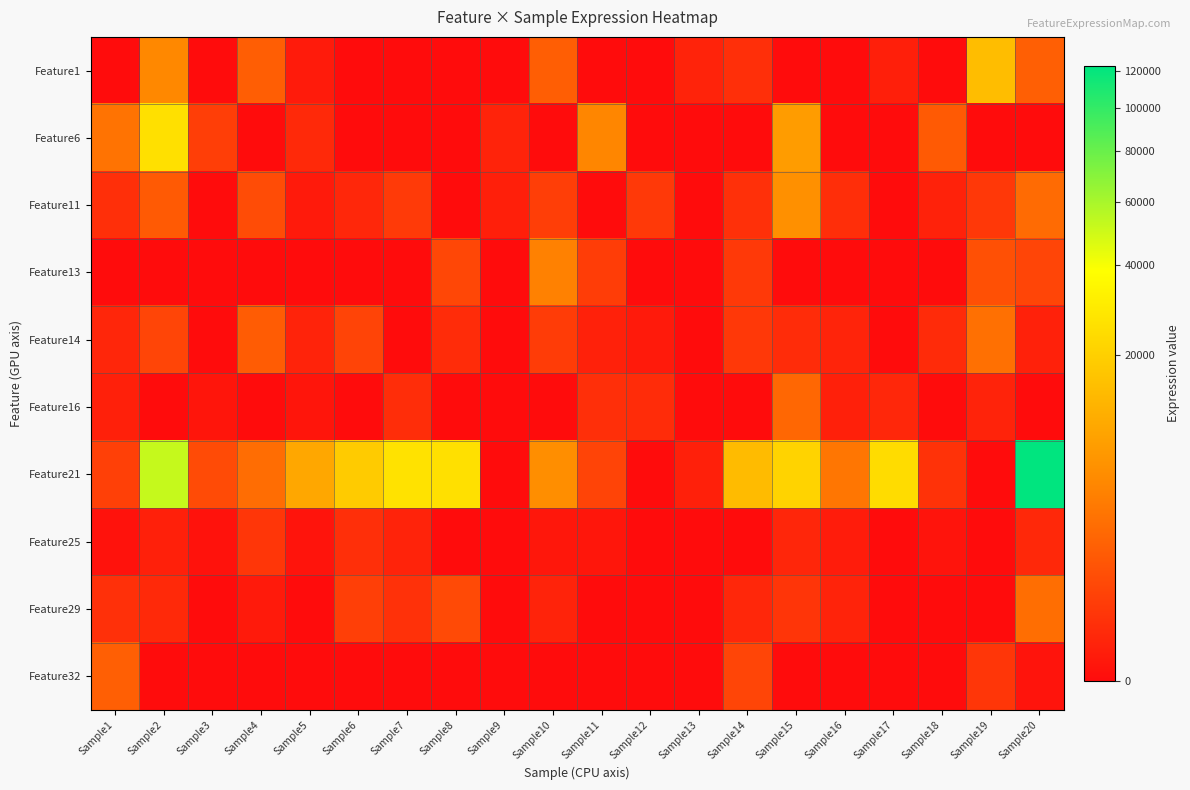

Rank the series at Sample20 from lowest to highest value.

Feature6, Feature16, Feature32, Feature14, Feature25, Feature13, Feature1, Feature11, Feature29, Feature21